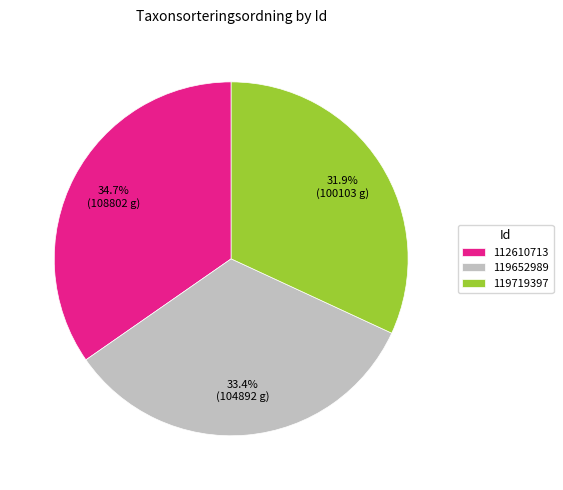

To the nearest percent, what is the difference between the 119652989 and 112610713 slice percentages?

1%